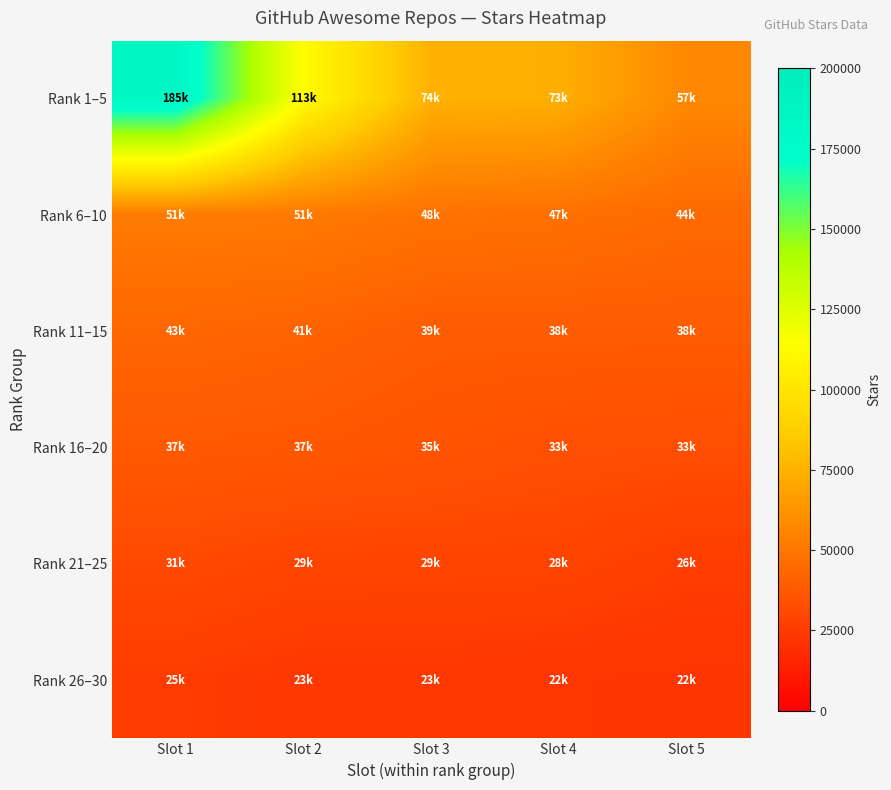

What is the spread (max minus min) of values at Slot 3?

50700